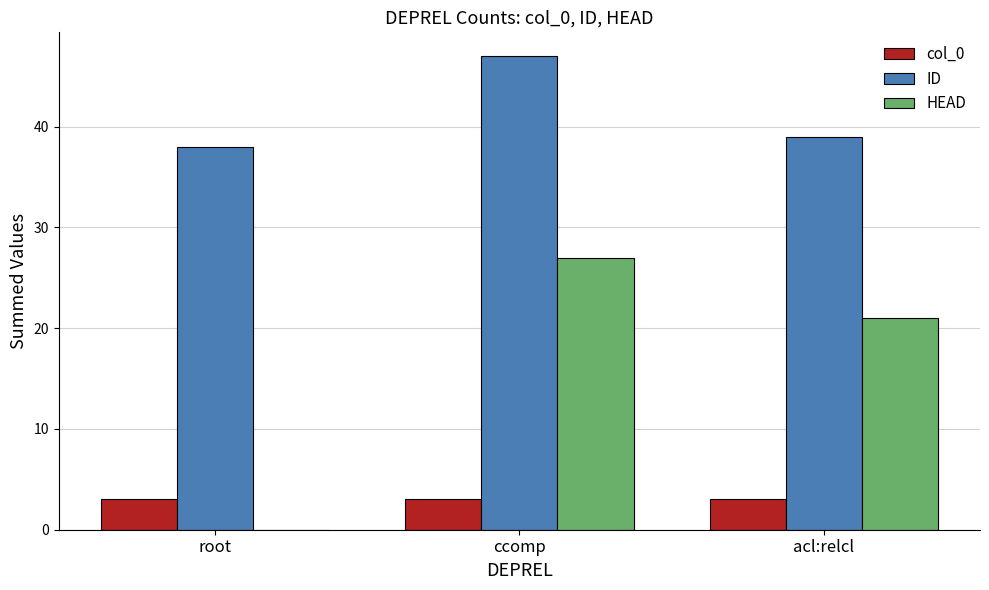

What is the total value across all series at ccomp?

77